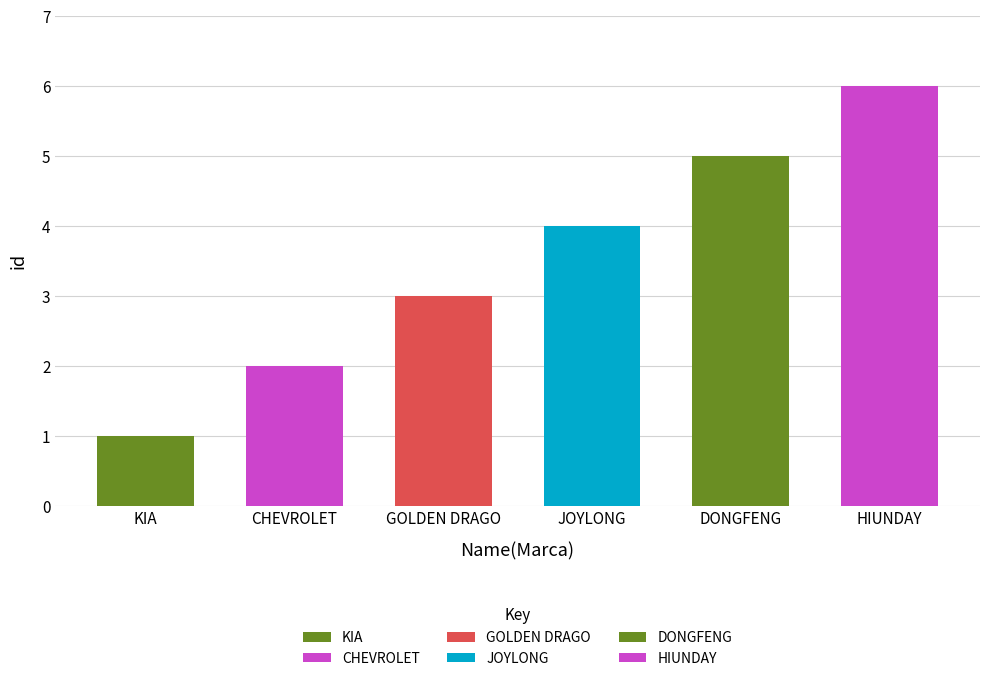

What is the difference between the second highest and second lowest values?

3